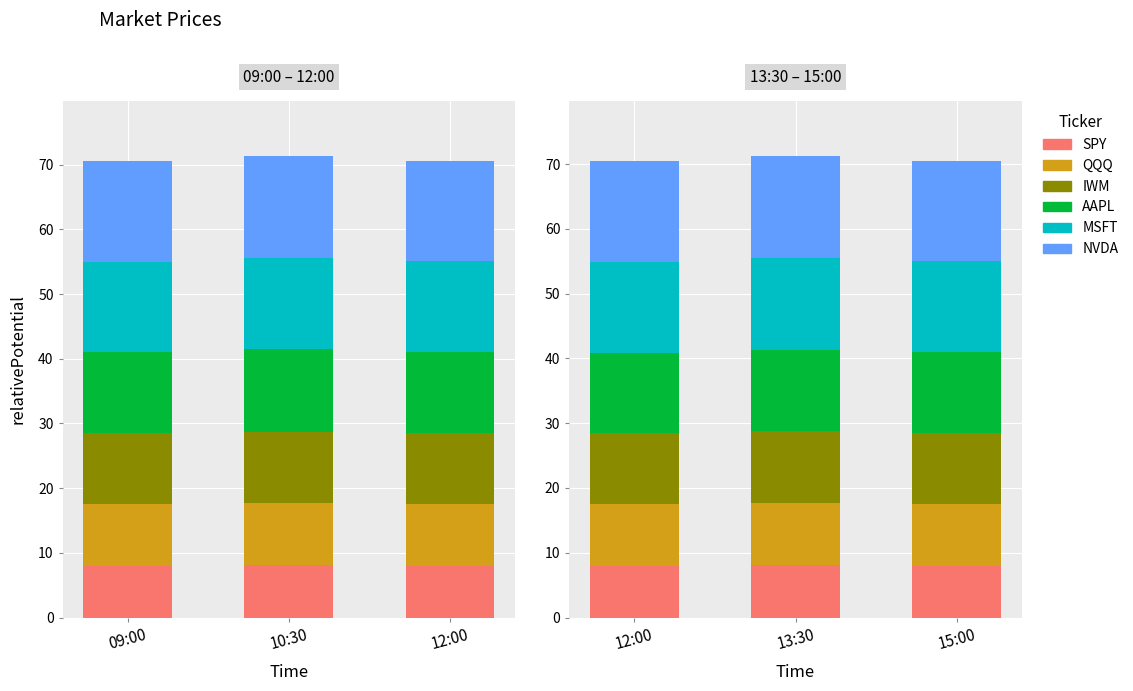

How many data points does each series have?

3